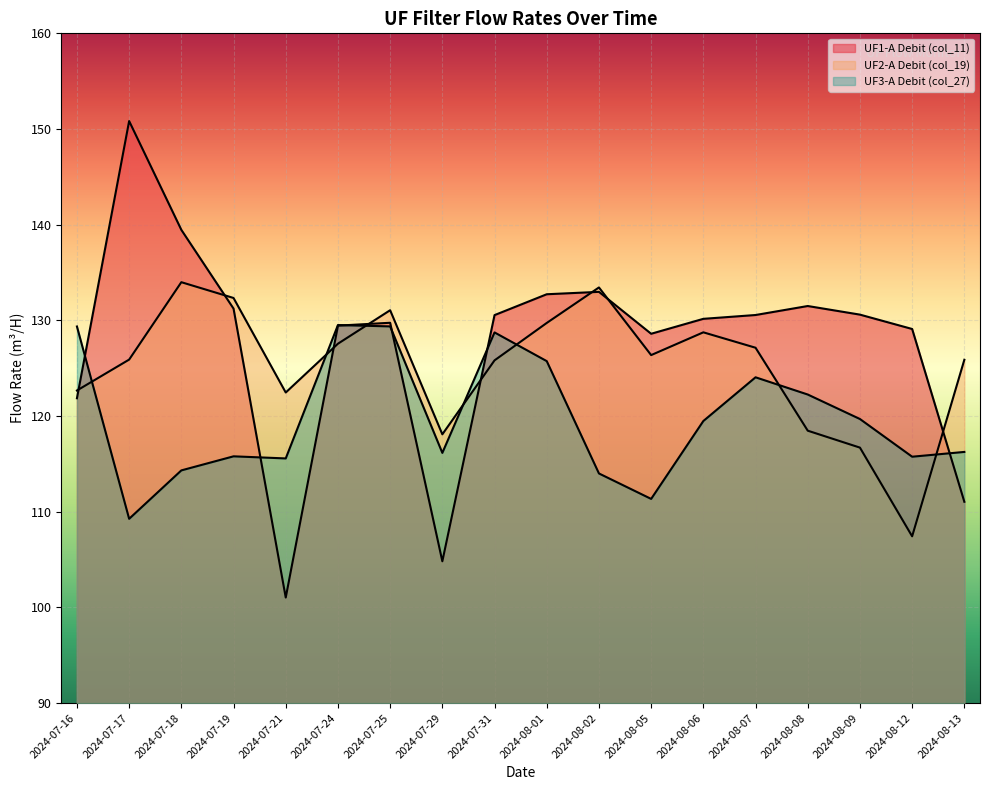

Reading left to right, what are all the values shown in this chart?

UF1-A Debit (col_11): 2024-07-16=121.9	2024-07-17=150.8	2024-07-18=139.5	2024-07-19=131.2	2024-07-21=101.0	2024-07-24=129.4	2024-07-25=129.8	2024-07-29=104.8	2024-07-31=130.6	2024-08-01=132.7	2024-08-02=133.0	2024-08-05=128.6	2024-08-06=130.2	2024-08-07=130.6	2024-08-08=131.5	2024-08-09=130.6	2024-08-12=129.1	2024-08-13=111.0
UF2-A Debit (col_19): 2024-07-16=122.7	2024-07-17=125.9	2024-07-18=134.0	2024-07-19=132.3	2024-07-21=122.5	2024-07-24=127.6	2024-07-25=131.1	2024-07-29=118.1	2024-07-31=125.8	2024-08-01=129.7	2024-08-02=133.4	2024-08-05=126.4	2024-08-06=128.8	2024-08-07=127.1	2024-08-08=118.5	2024-08-09=116.7	2024-08-12=107.4	2024-08-13=125.9
UF3-A Debit (col_27): 2024-07-16=129.4	2024-07-17=109.3	2024-07-18=114.3	2024-07-19=115.8	2024-07-21=115.6	2024-07-24=129.5	2024-07-25=129.4	2024-07-29=116.2	2024-07-31=128.7	2024-08-01=125.7	2024-08-02=114.0	2024-08-05=111.3	2024-08-06=119.5	2024-08-07=124.0	2024-08-08=122.2	2024-08-09=119.7	2024-08-12=115.8	2024-08-13=116.2